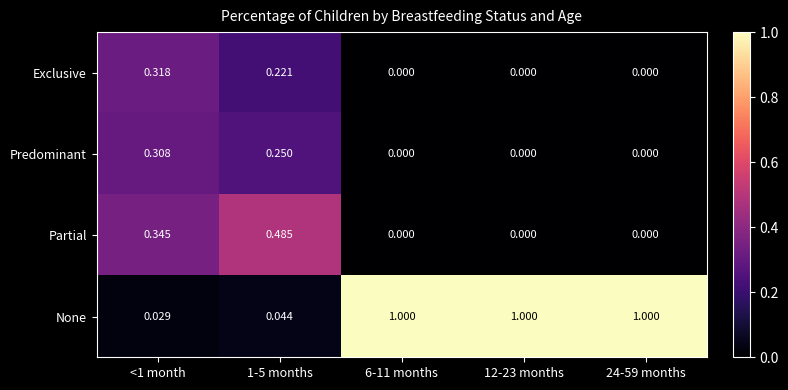

Rank the series by their maximum value, from lowest to highest.

Predominant, Exclusive, Partial, None